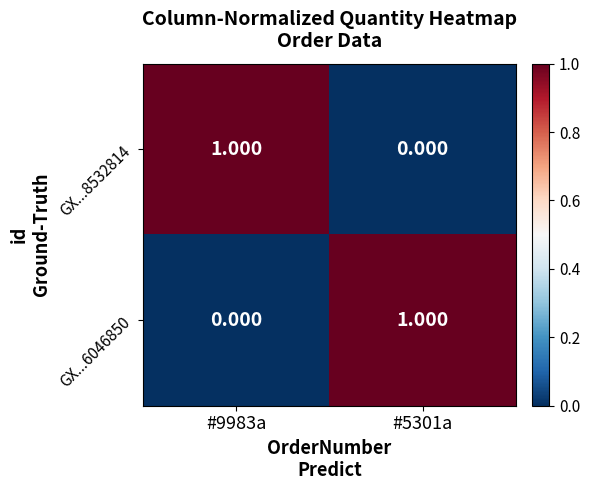

How many data points in GX...8532814 are less than 1?

1